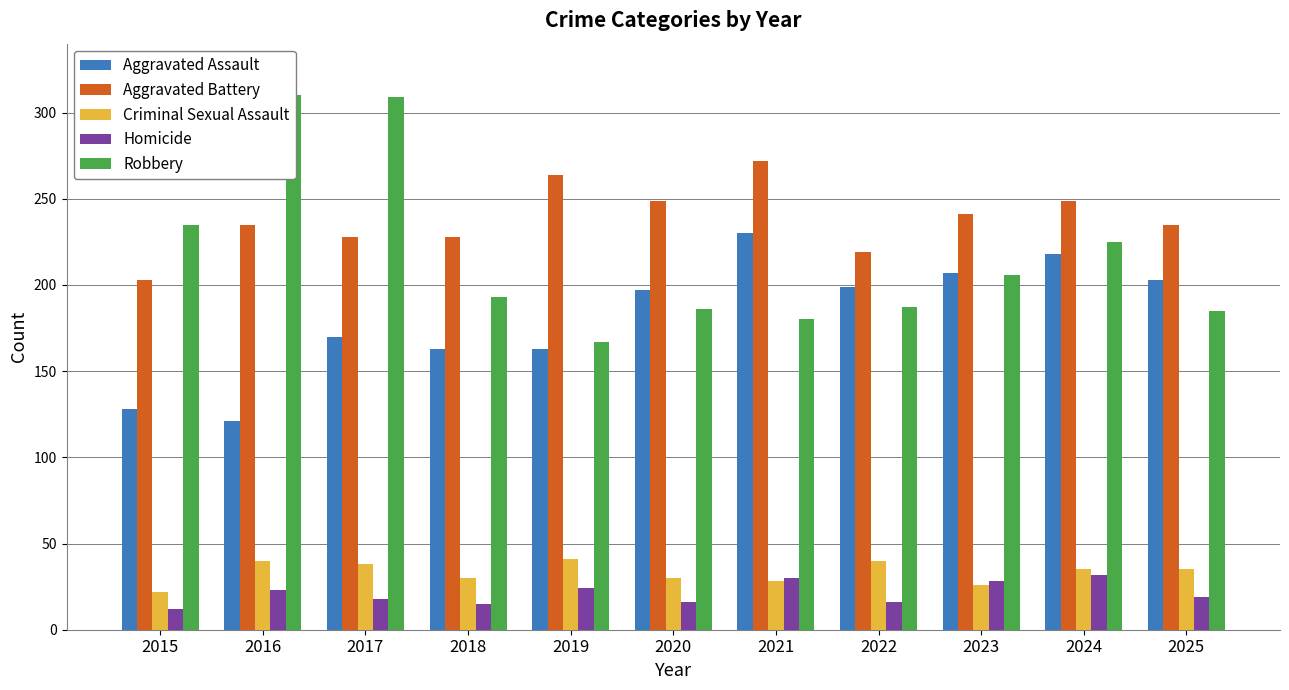

What is the average value of the Aggravated Assault series?

182